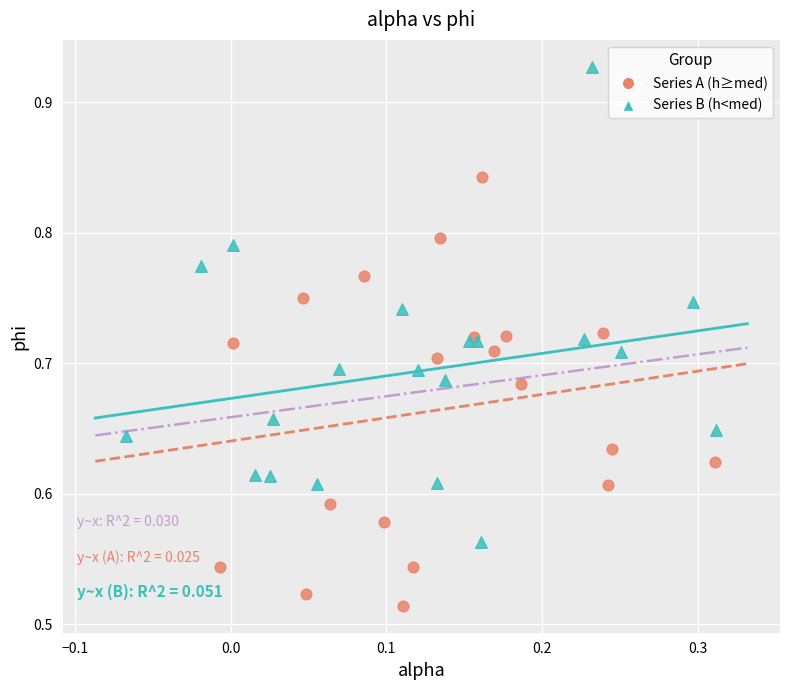

Which series reaches the maximum Y coordinate?

Series B (h<med)